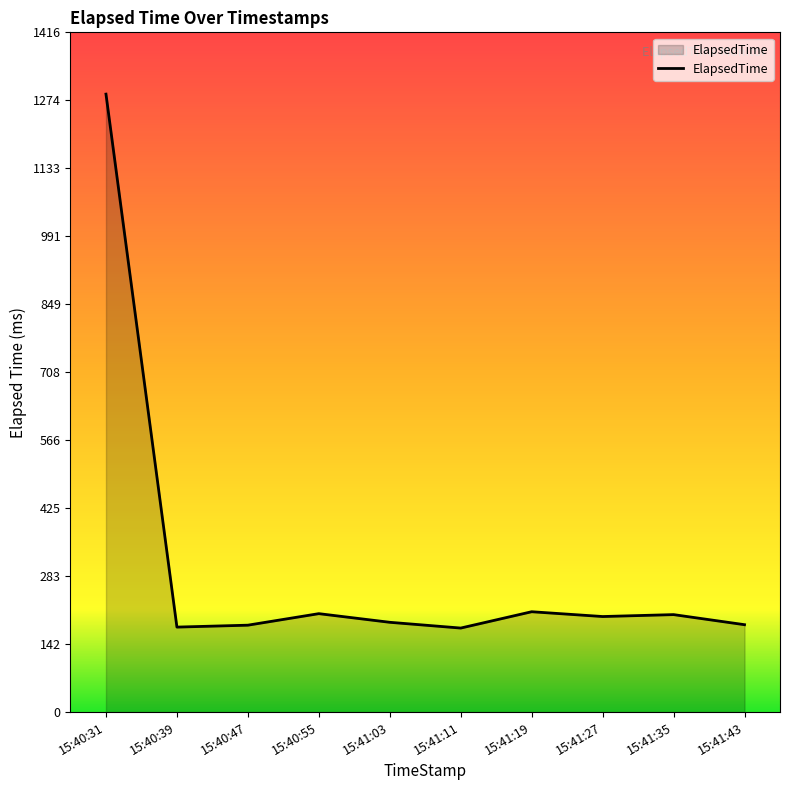

What is the sum of all values?

3005